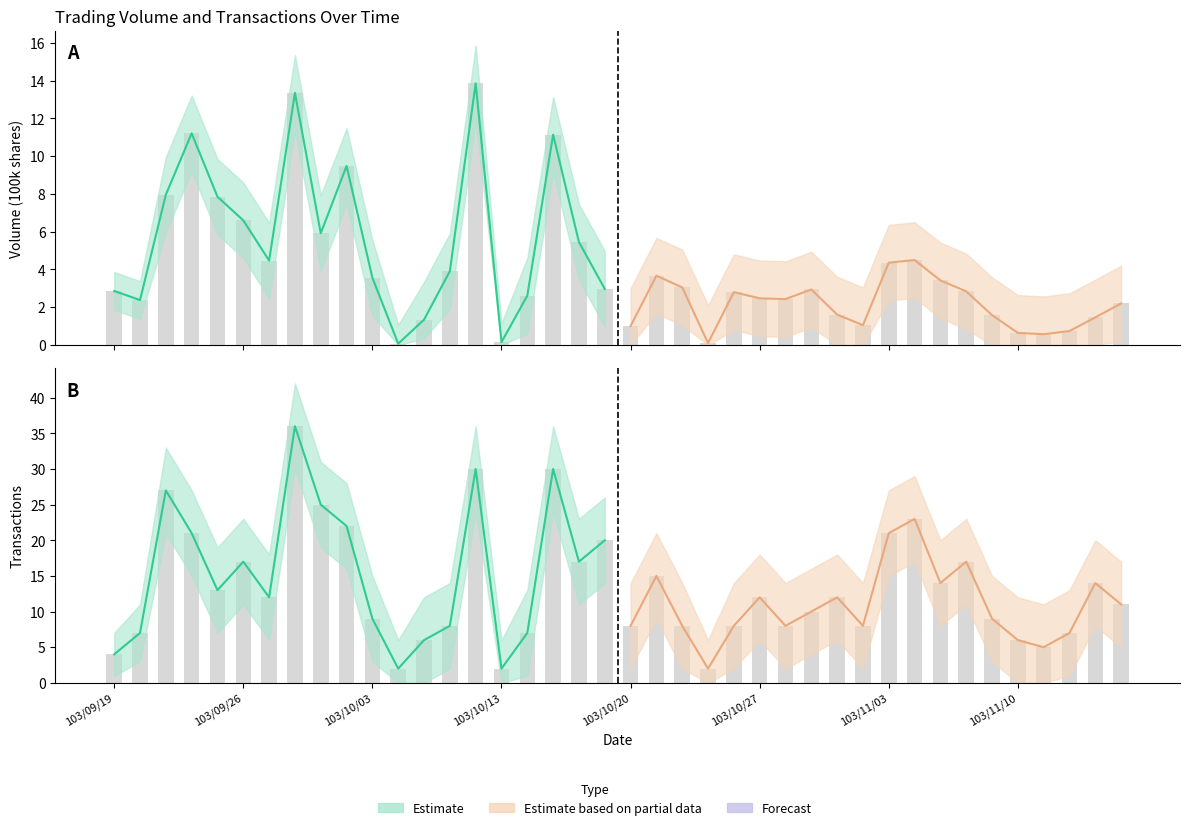

The Transactions series shows 30.0 at 103/10/15. True or false?

True